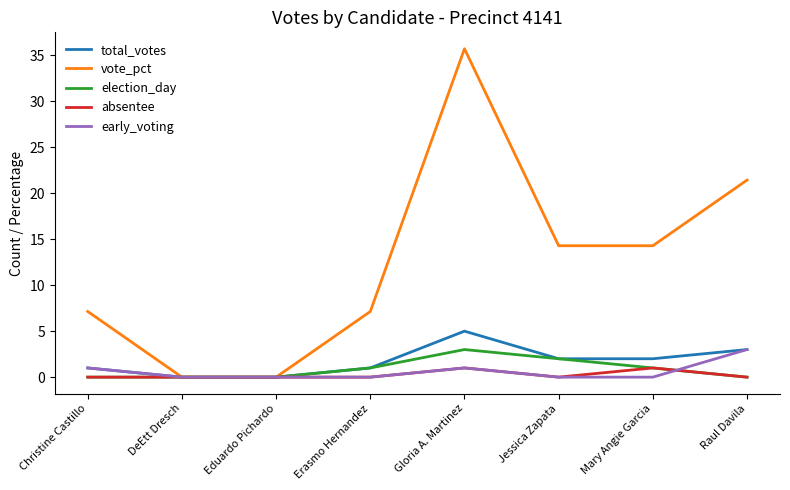

Is the value of absentee at Erasmo Hernandez greater than the value of total_votes at Christine Castillo?

No